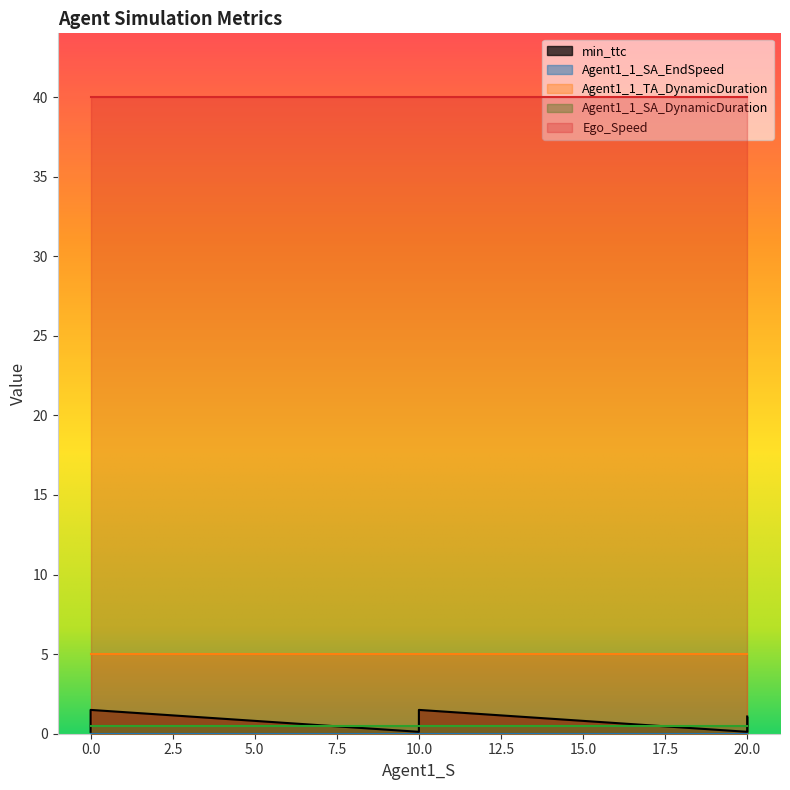

True or false: Ego_Speed and Agent1_1_SA_DynamicDuration intersect in this chart.

False